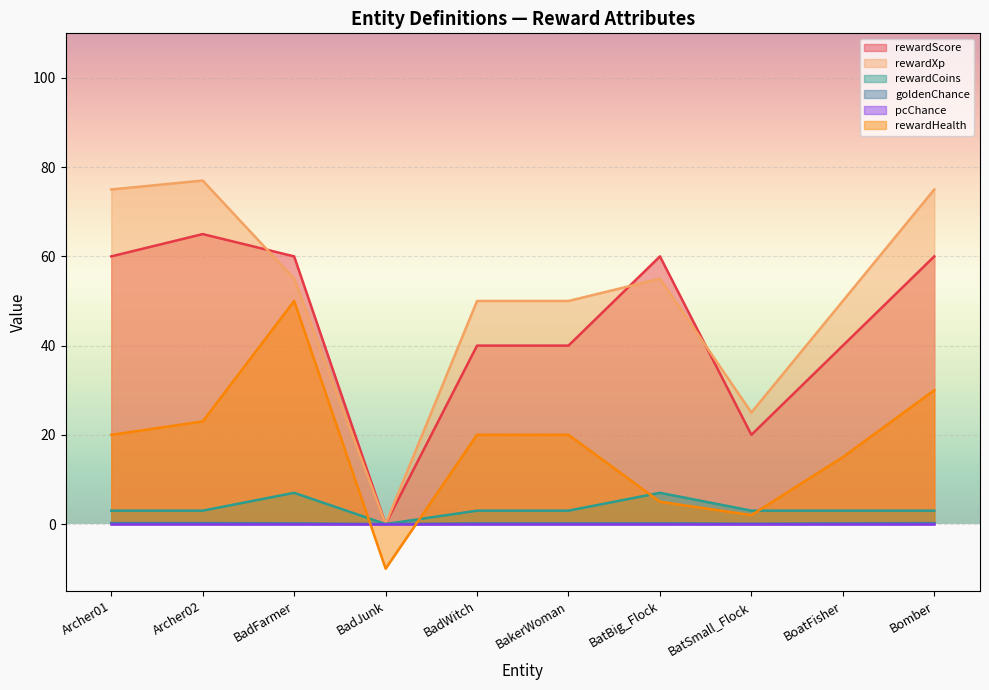

Reading left to right, what are all the values shown in this chart?

rewardScore: Archer01=60.0	Archer02=65.0	BadFarmer=60.0	BadJunk=0.0	BadWitch=40.0	BakerWoman=40.0	BatBig_Flock=60.0	BatSmall_Flock=20.0	BoatFisher=40.0	Bomber=60.0
rewardXp: Archer01=75.0	Archer02=77.0	BadFarmer=55.0	BadJunk=0.0	BadWitch=50.0	BakerWoman=50.0	BatBig_Flock=55.0	BatSmall_Flock=25.0	BoatFisher=50.0	Bomber=75.0
rewardCoins: Archer01=3.0	Archer02=3.0	BadFarmer=7.0	BadJunk=0.0	BadWitch=3.0	BakerWoman=3.0	BatBig_Flock=7.0	BatSmall_Flock=3.0	BoatFisher=3.0	Bomber=3.0
goldenChance: Archer01=0.2	Archer02=0.2	BadFarmer=0.1	BadJunk=0.0	BadWitch=0.1	BakerWoman=0.1	BatBig_Flock=0.1	BatSmall_Flock=0.1	BoatFisher=0.1	Bomber=0.2
rewardHealth: Archer01=20.0	Archer02=23.0	BadFarmer=50.0	BadJunk=-10.0	BadWitch=20.0	BakerWoman=20.0	BatBig_Flock=5.0	BatSmall_Flock=2.0	BoatFisher=15.0	Bomber=30.0